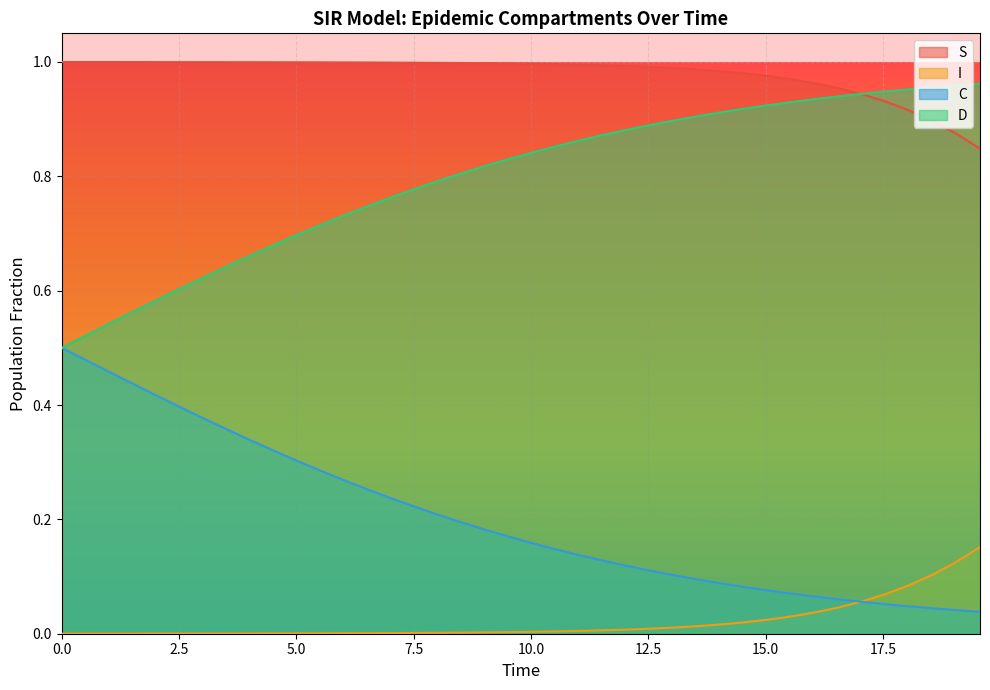

List the series in order of their overall mean, lowest first.

I, C, D, S